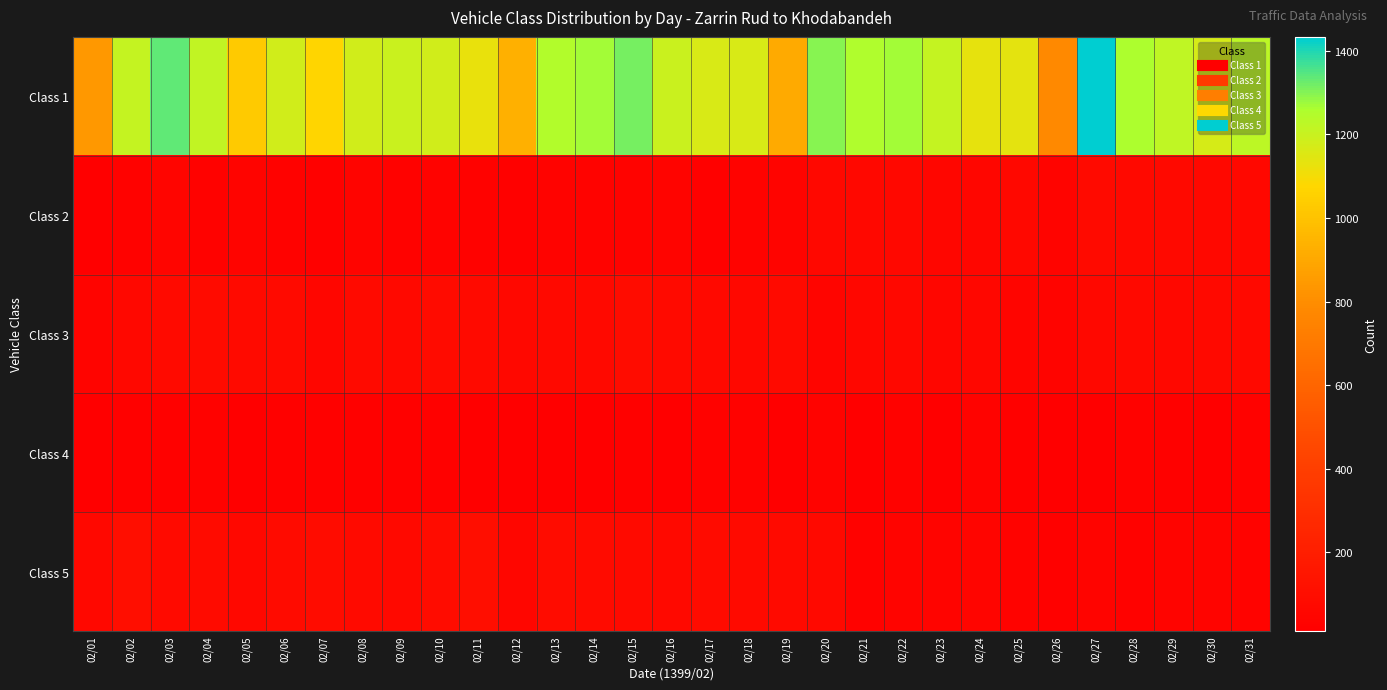

What is the difference between the highest and lowest values at 02/09?

1172